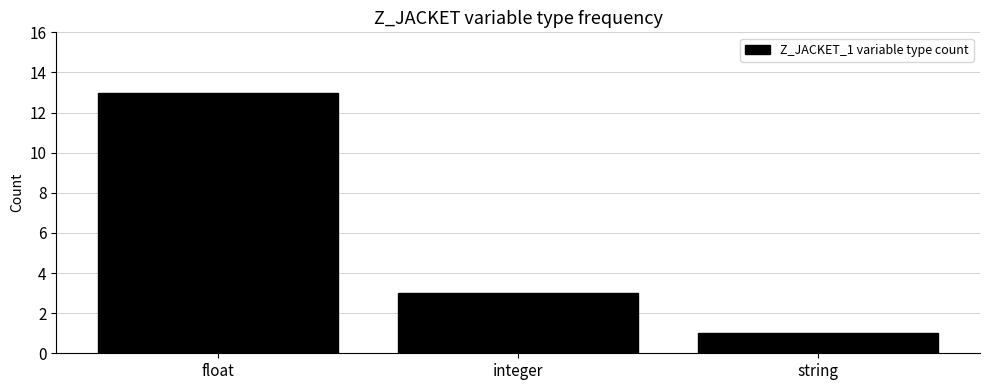

Reading left to right, extract all data points from this chart.

float=13	integer=3	string=1